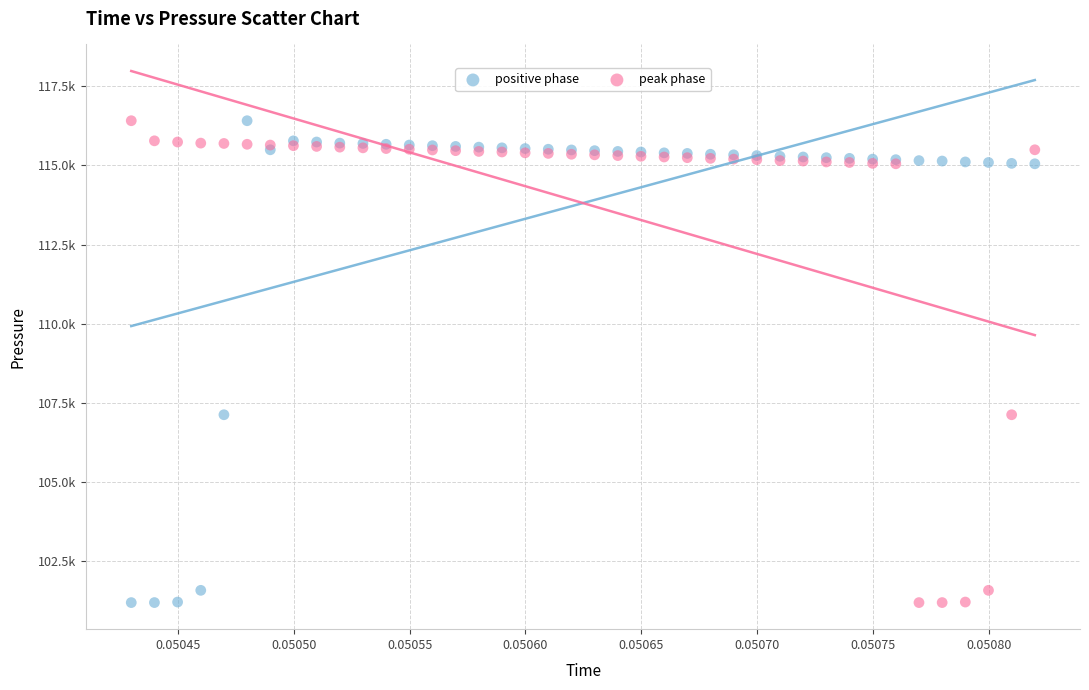

What are all the series names shown in the legend?

positive phase, peak phase